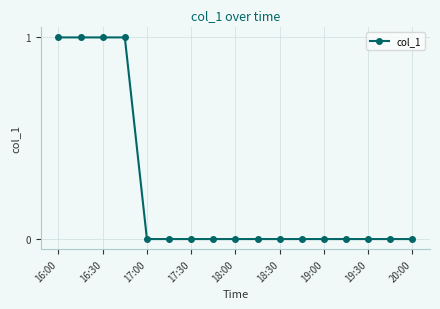

What is the sum of all values?

4